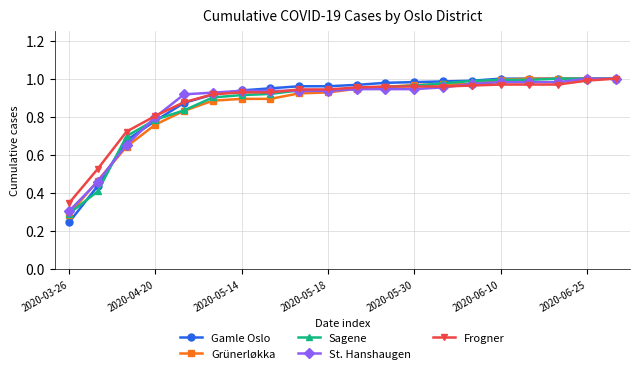

At how many categories does at least one series exceed 0?

20